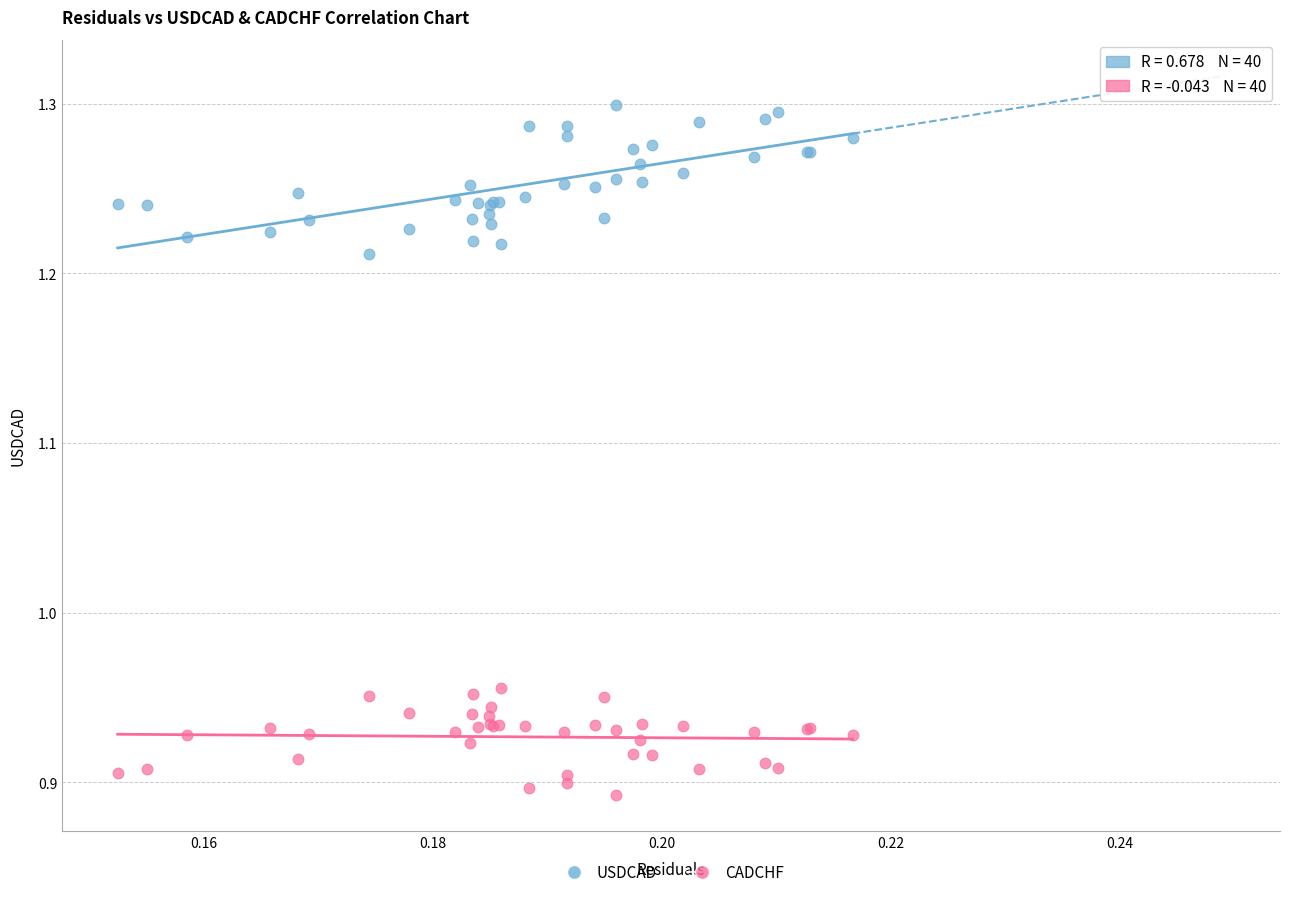

Which series contains the lowest Y value?

CADCHF